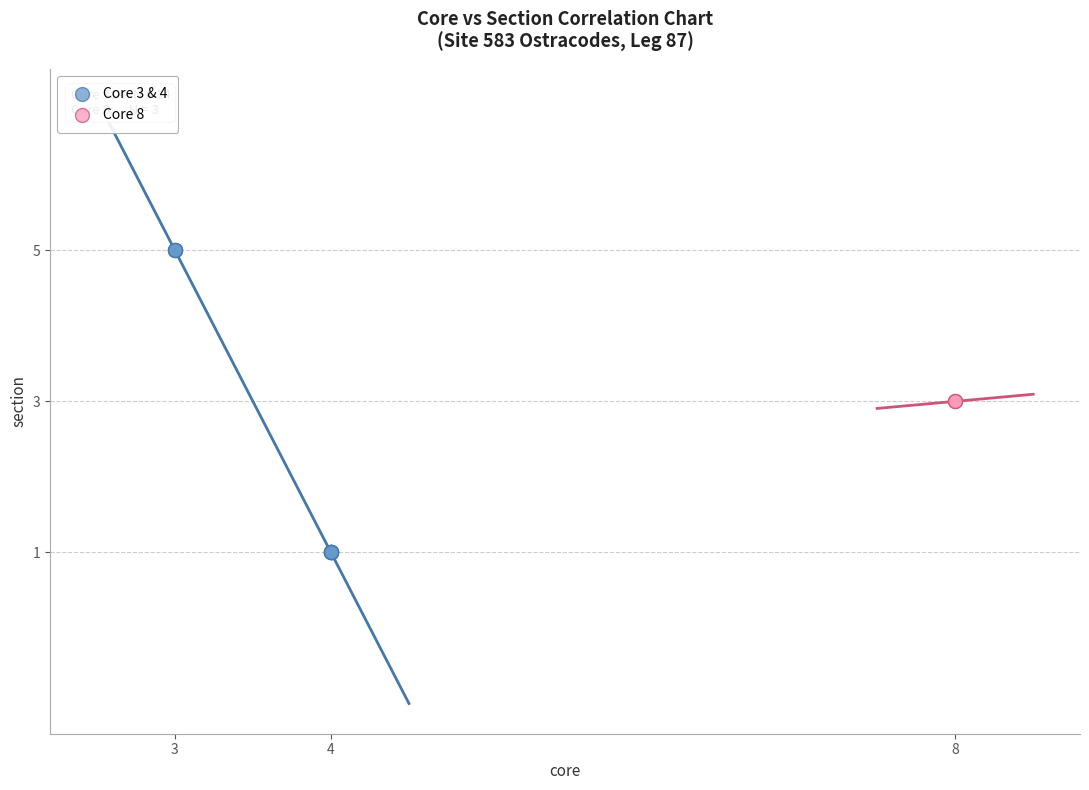

Which series reaches the maximum Y coordinate?

Core 3 & 4